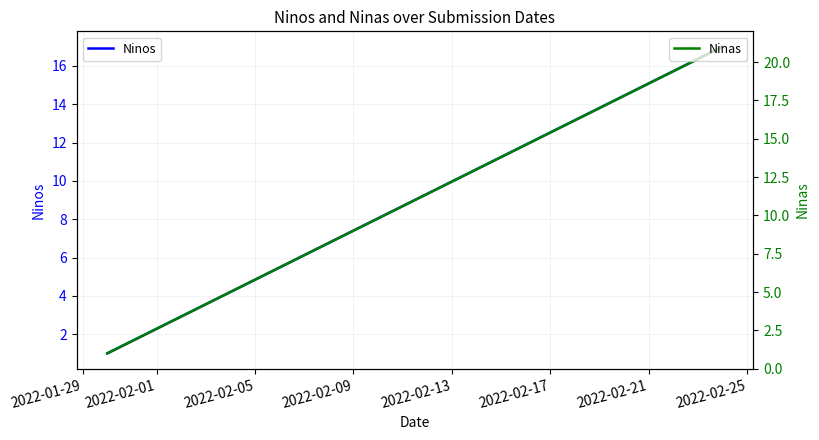

How many lines are shown in the chart?

2